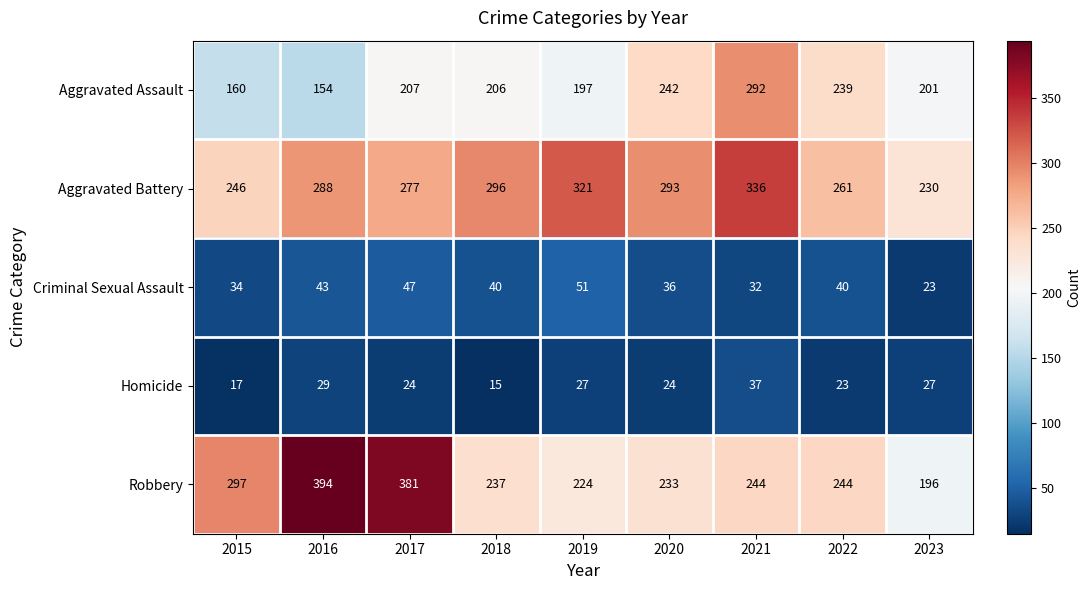

Which series has the largest total across all categories?

Aggravated Battery